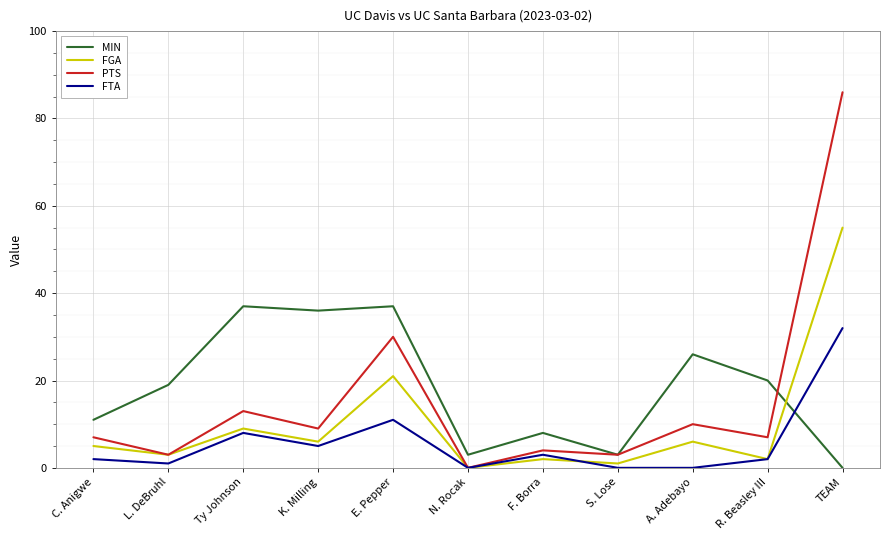

The value of FGA at A. Adebayo is 6. True or false?

True